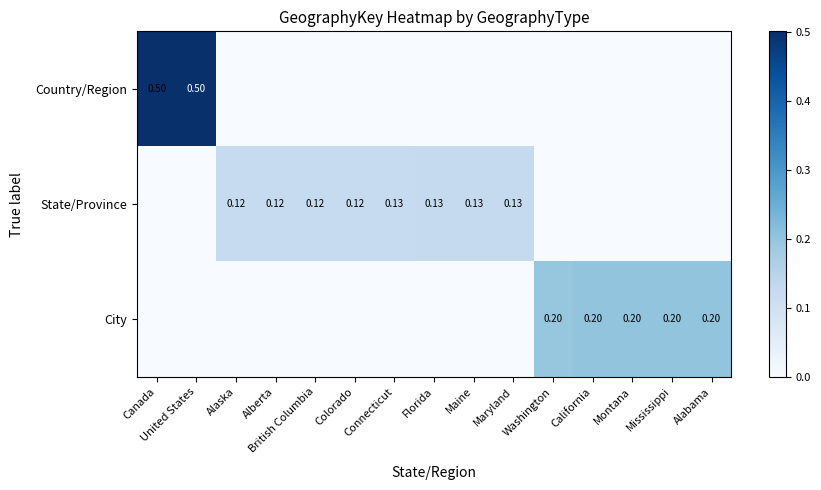

Is the value of State/Province at Maine greater than the value of City at Alabama?

No